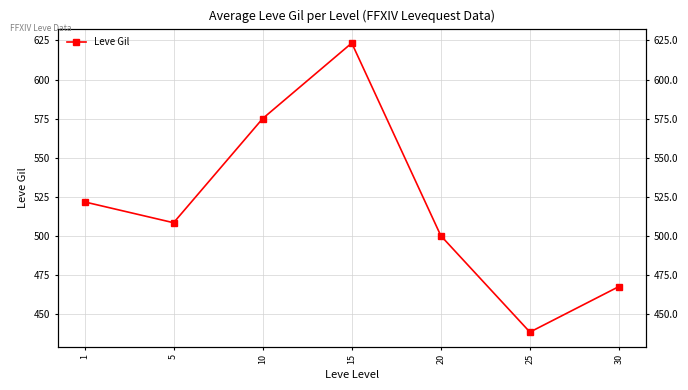

What is the value of the 4th point from the left?

623.3